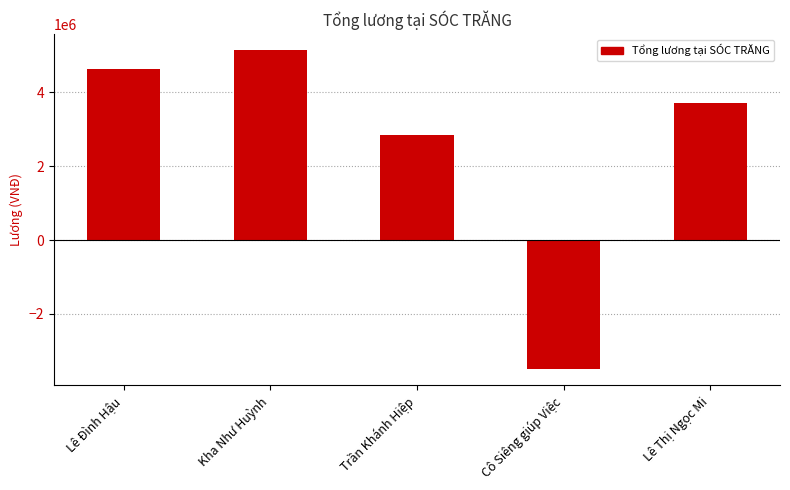

What is the greatest value displayed?

5143192.9